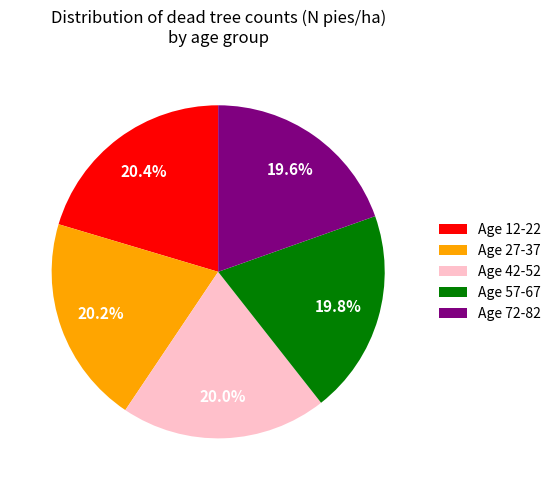

Approximately how many times larger is the value at Age 72-82 compared to Age 27-37?

1.0